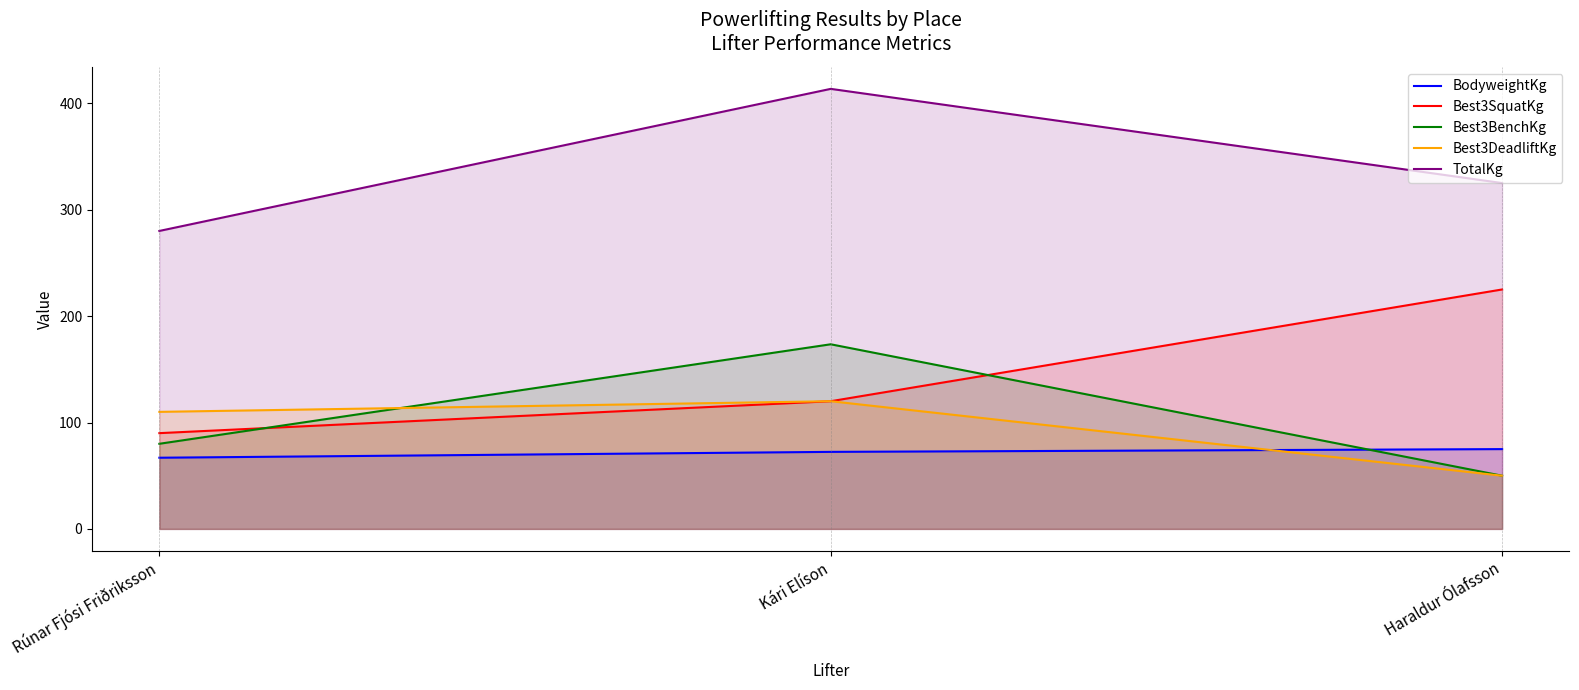

How many values in the Best3DeadliftKg series are below 110?

1